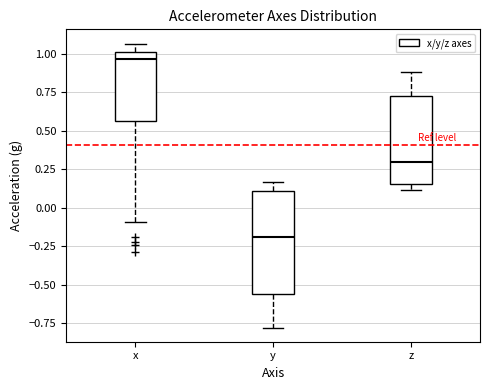

Reading left to right, read every box against the y-axis: the position of its median line, the range the box covers, and the ends of its whiskers. The values are not printed on the chart, so give them approximately, as read against the axis.

x: median 0.95, box 0.55 to 1.00, whiskers -0.10 to 1.05
y: median -0.20, box -0.55 to 0.10, whiskers -0.80 to 0.15
z: median 0.30, box 0.15 to 0.75, whiskers 0.10 to 0.90